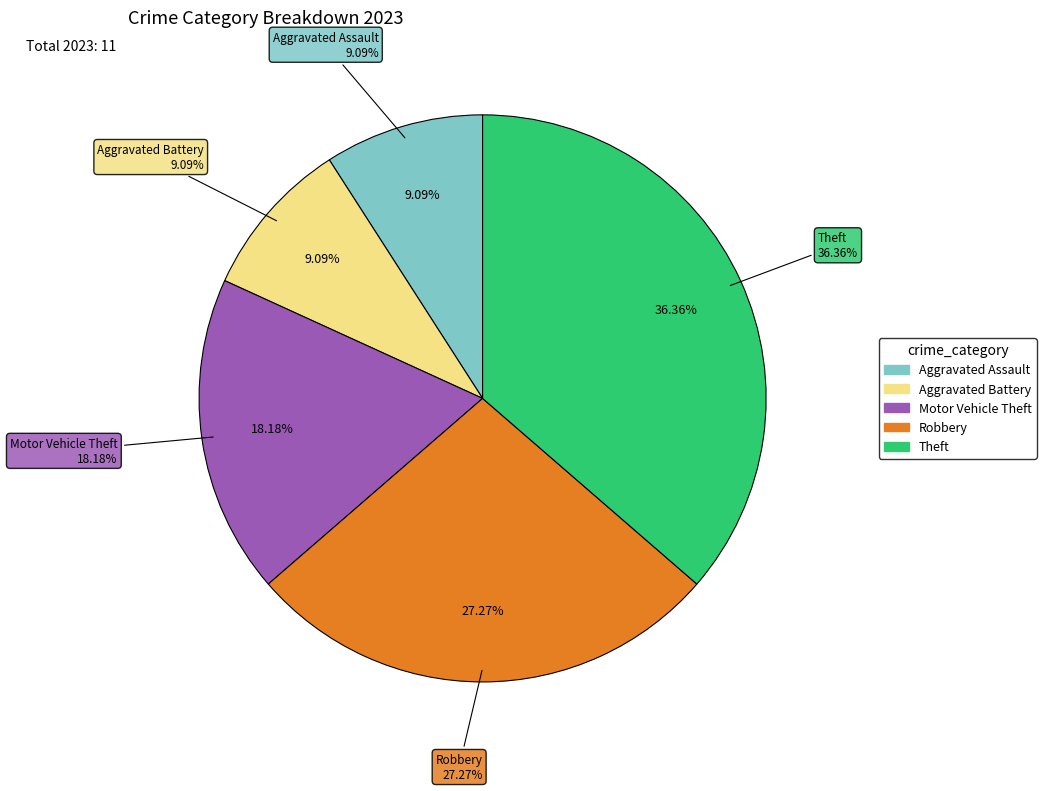

How many slices are in this pie chart?

5